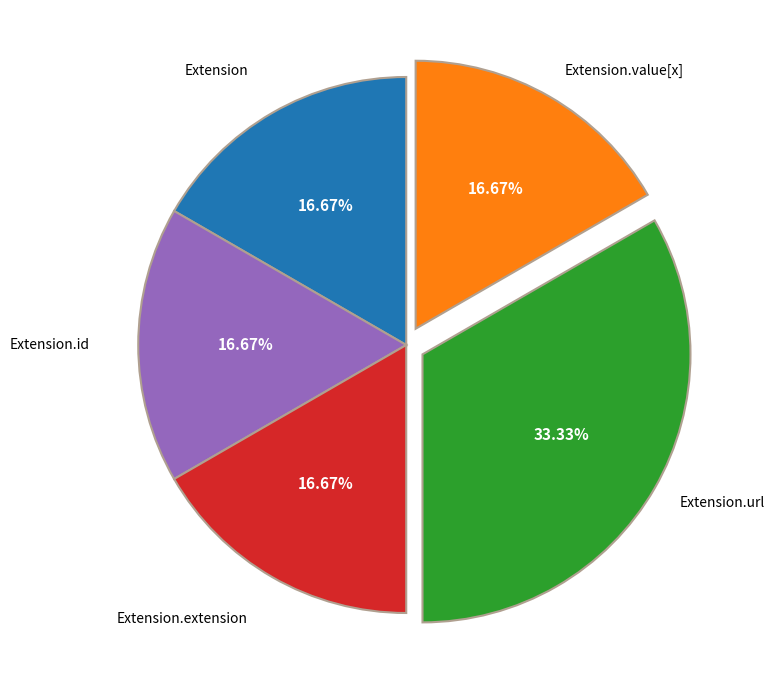

Is there any slice that represents more than half of the pie?

No